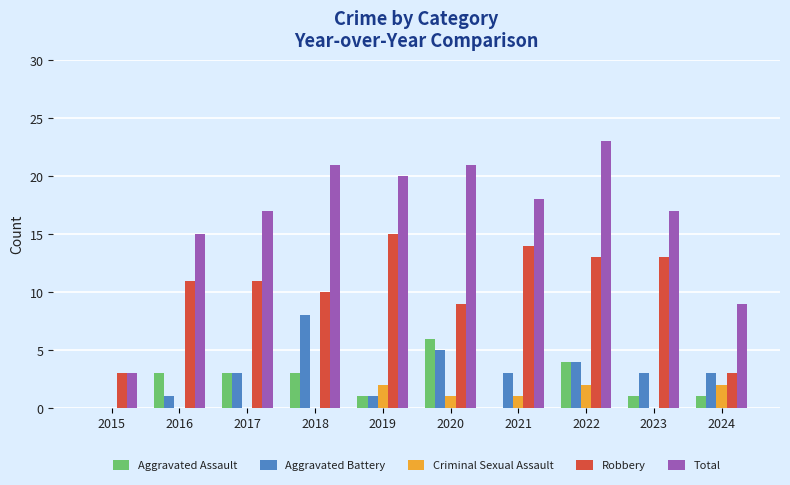

Is it true that Criminal Sexual Assault equals 3 at 2022?

False